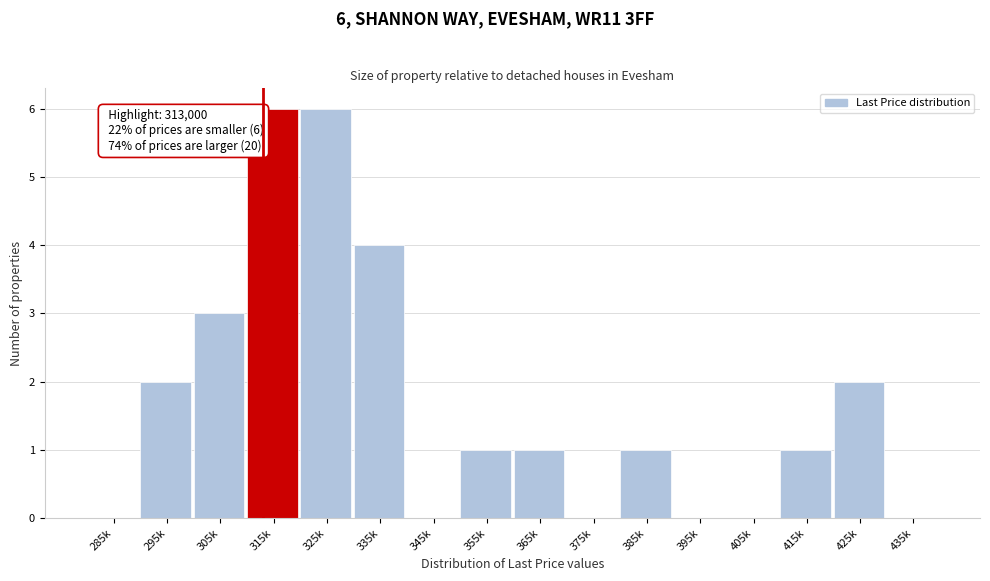

Reading left to right, list all the values displayed in this chart.

285k=0	295k=2	305k=3	315k=6	325k=6	335k=4	345k=0	355k=1	365k=1	375k=0	385k=1	395k=0	405k=0	415k=1	425k=2	435k=0